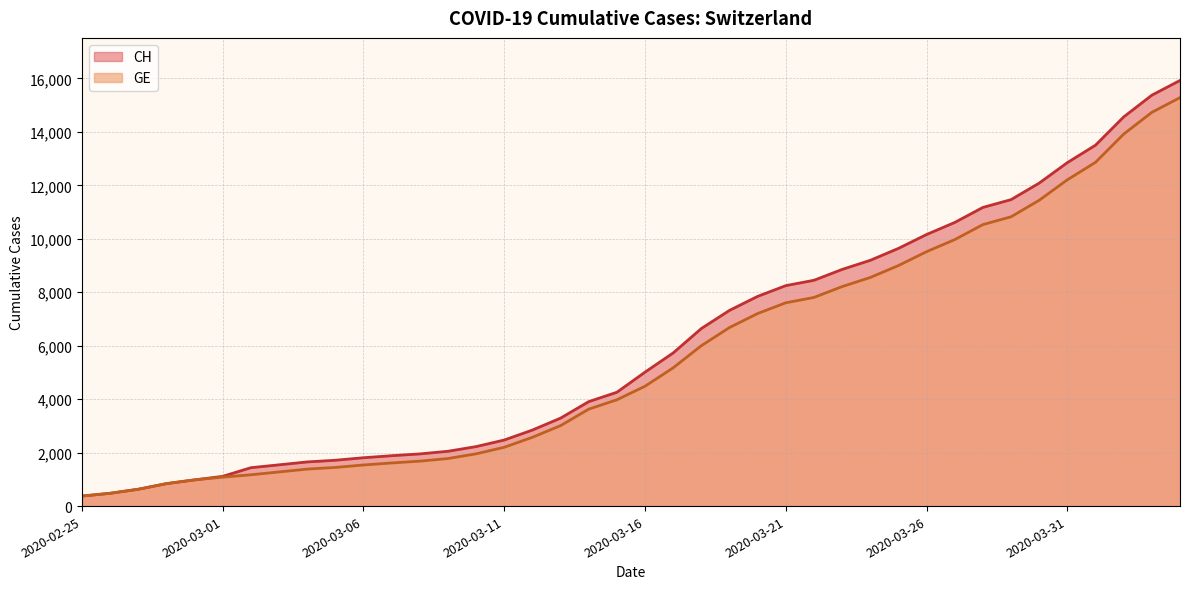

Reading left to right, extract all data points from this chart.

CH: 2020-02-25=375	2020-02-26=479	2020-02-27=630	2020-02-28=840	2020-02-29=981	2020-03-01=1113	2020-03-02=1436	2020-03-03=1544	2020-03-04=1652	2020-03-05=1715	2020-03-06=1809	2020-03-07=1885	2020-03-08=1952	2020-03-09=2051	2020-03-10=2226	2020-03-11=2472	2020-03-12=2845	2020-03-13=3291	2020-03-14=3908	2020-03-15=4259	2020-03-16=5012	2020-03-17=5731	2020-03-18=6644	2020-03-19=7323	2020-03-20=7847	2020-03-21=8249	2020-03-22=8449	2020-03-23=8855	2020-03-24=9196	2020-03-25=9642	2020-03-26=10162	2020-03-27=10613	2020-03-28=11175	2020-03-29=11467	2020-03-30=12086	2020-03-31=12852	2020-04-01=13505	2020-04-02=14561	2020-04-03=15375	2020-04-04=15926
GE: 2020-02-25=375	2020-02-26=479	2020-02-27=630	2020-02-28=840	2020-02-29=981	2020-03-01=1083	2020-03-02=1171	2020-03-03=1278	2020-03-04=1384	2020-03-05=1447	2020-03-06=1538	2020-03-07=1614	2020-03-08=1681	2020-03-09=1780	2020-03-10=1955	2020-03-11=2201	2020-03-12=2574	2020-03-13=3010	2020-03-14=3627	2020-03-15=3978	2020-03-16=4485	2020-03-17=5174	2020-03-18=6002	2020-03-19=6681	2020-03-20=7205	2020-03-21=7607	2020-03-22=7807	2020-03-23=8213	2020-03-24=8554	2020-03-25=9000	2020-03-26=9520	2020-03-27=9971	2020-03-28=10533	2020-03-29=10825	2020-03-30=11444	2020-03-31=12210	2020-04-01=12863	2020-04-02=13919	2020-04-03=14733	2020-04-04=15284